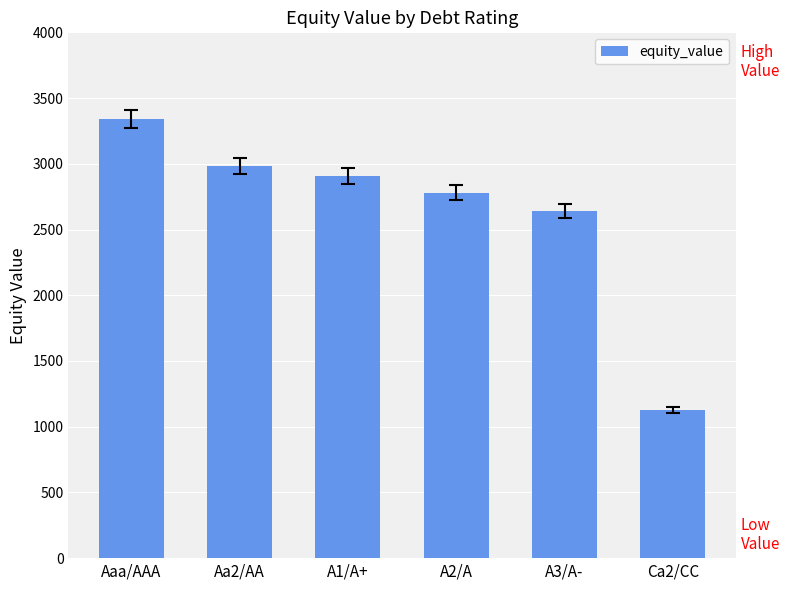

What is the average value?

2630.1